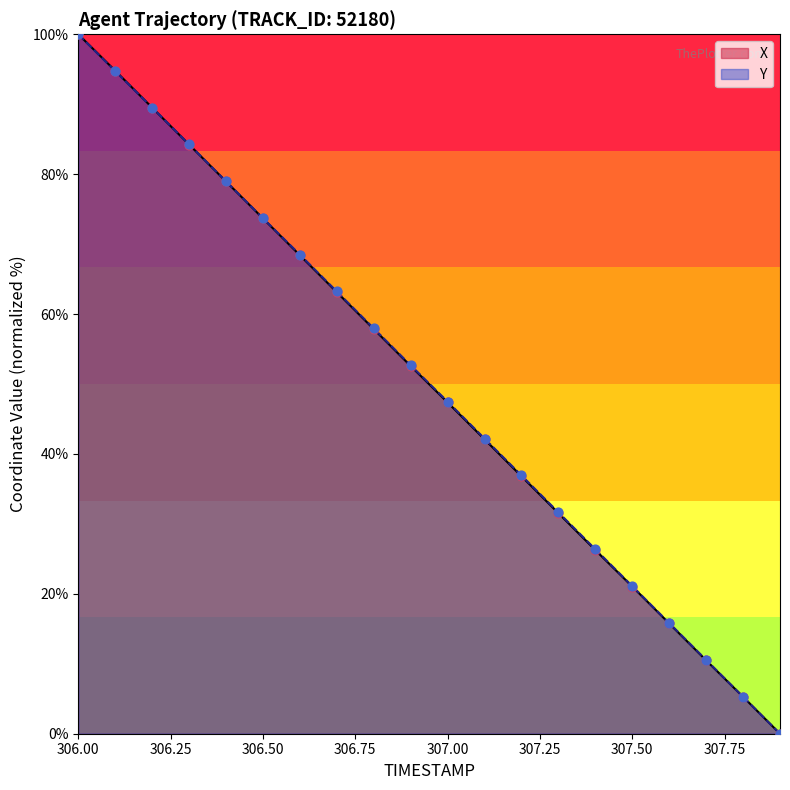

Is the value of Y at 306.6 greater than the value of X at 306.3?

No